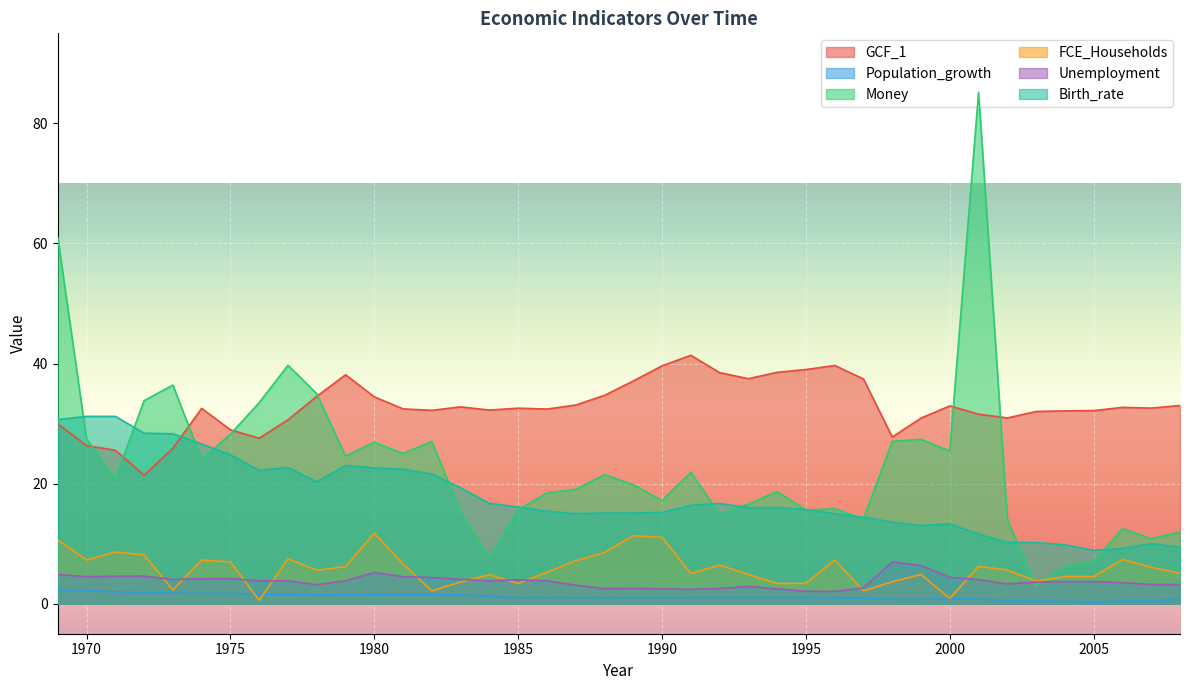

How many lines are shown in the chart?

6